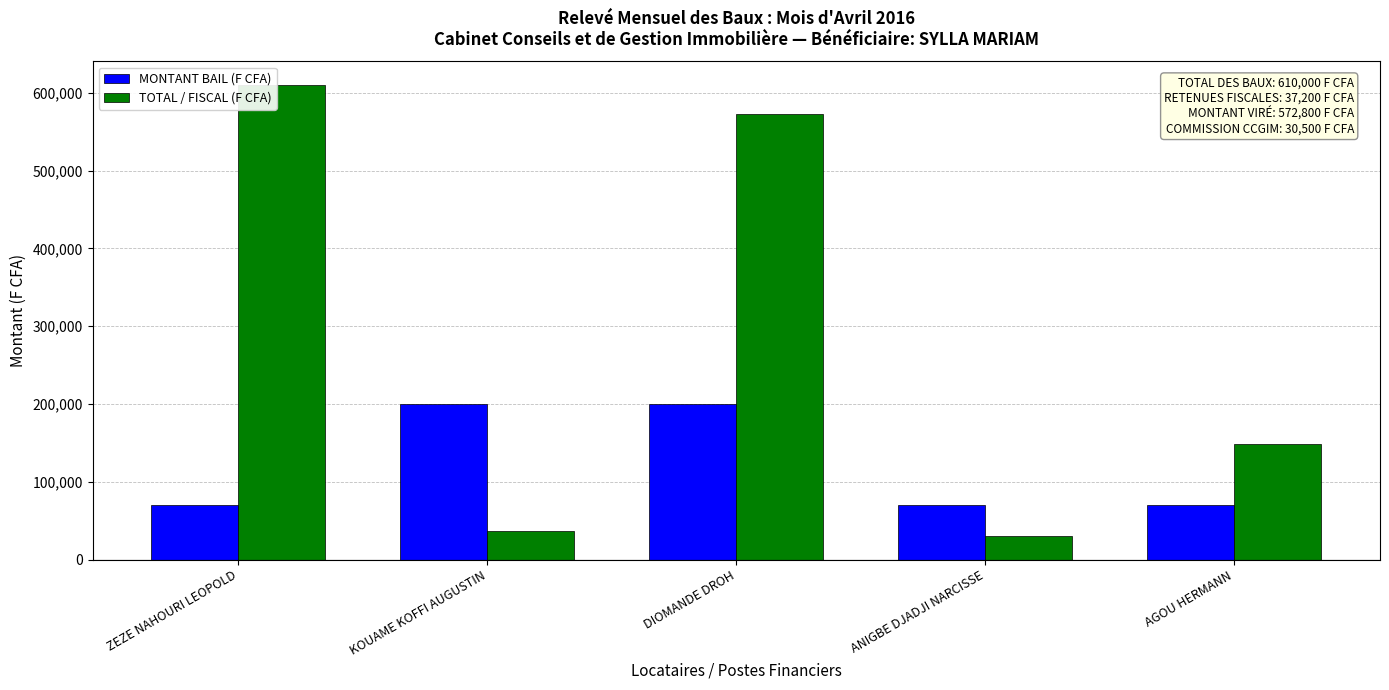

How many groups of bars are there?

5